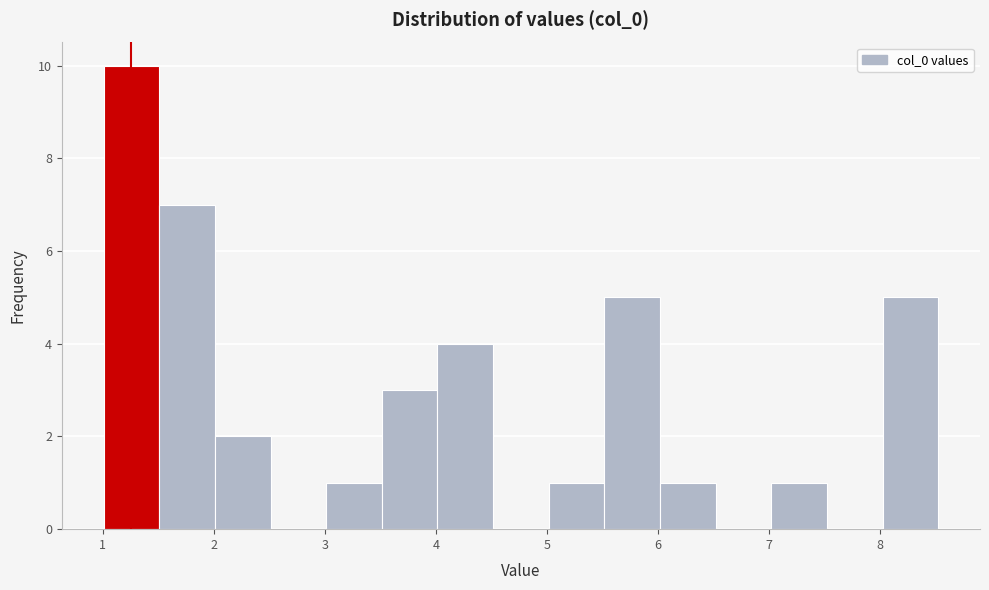

Reading left to right, list every bar in this chart as the range it spans on the x-axis followed by its height. Neither the bar edges nor the heights are printed on the chart, so give them approximately, as read against the axes.

1.0 to 1.5: 10
1.5 to 2.0: 7
2.0 to 2.5: 2
2.5 to 3.0: 0
3.0 to 3.5: 1
3.5 to 4.0: 3
4.0 to 4.5: 4
4.5 to 5.0: 0
5.0 to 5.5: 1
5.5 to 6.0: 5
6.0 to 6.5: 1
6.5 to 7.0: 0
7.0 to 7.5: 1
7.5 to 8.0: 0
8.0 to 8.5: 5